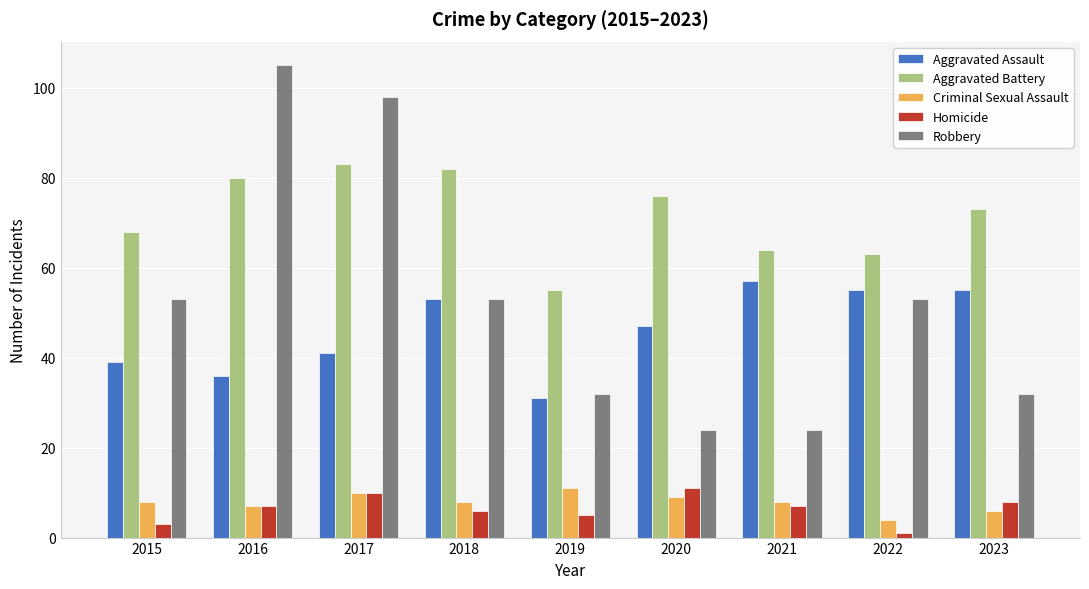

At which category does the chart reach its minimum across all series?

2022